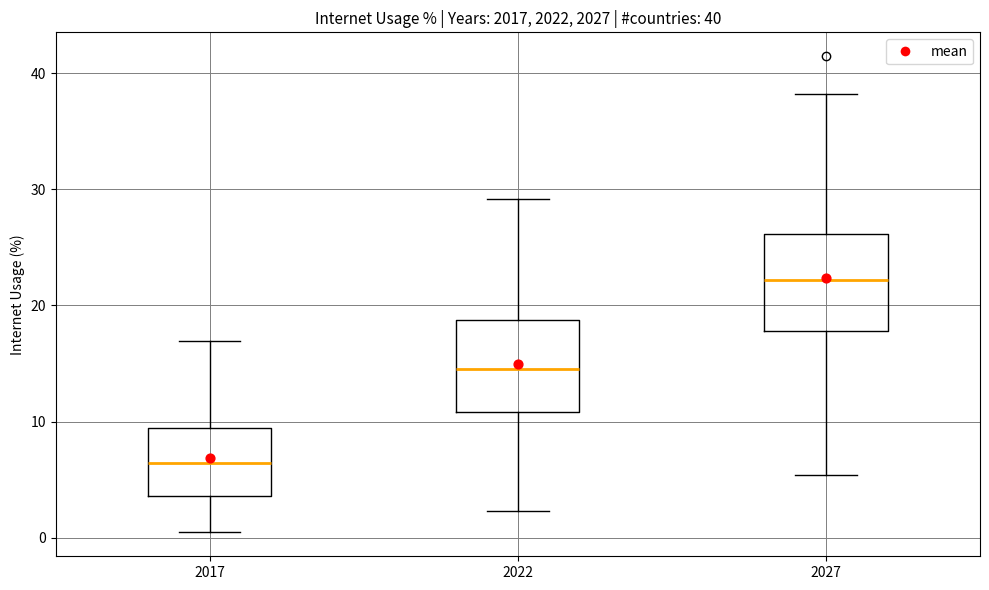

Which box has the highest median line?

2027